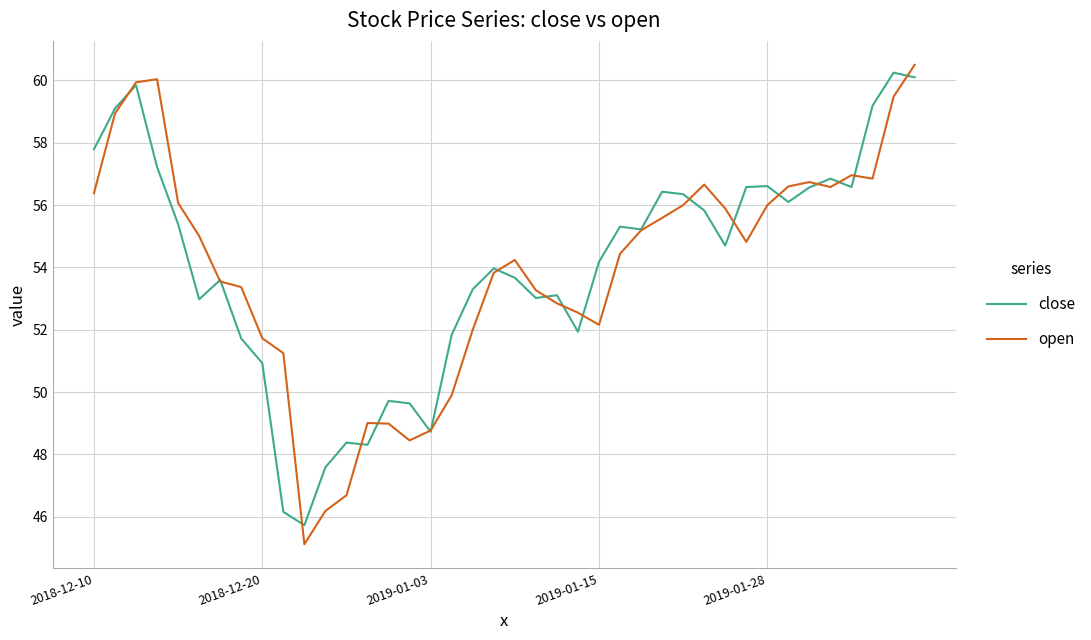

What is the maximum value shown in the chart?

60.5